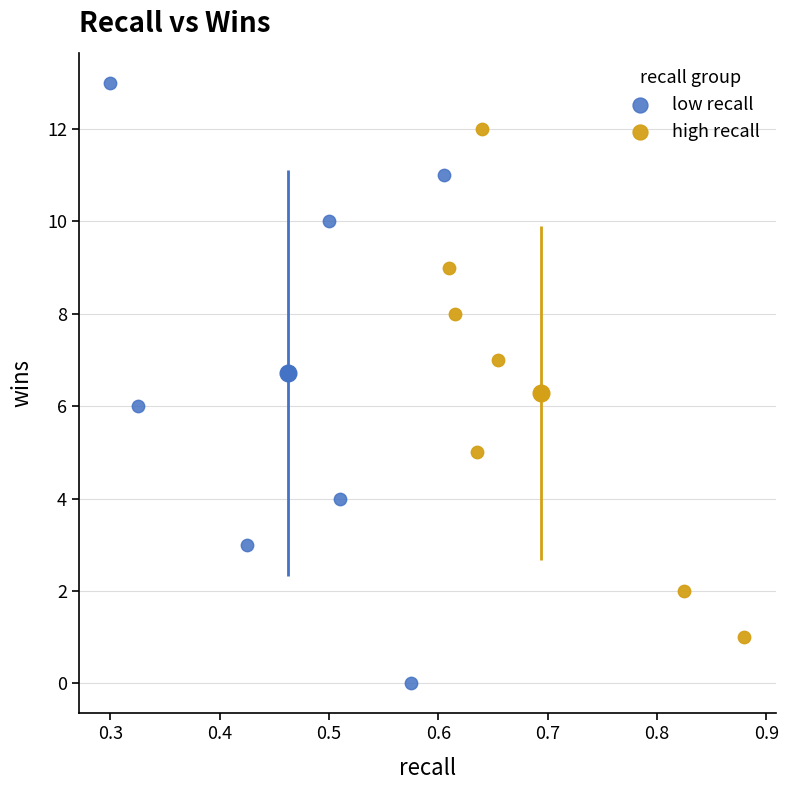

Which series contains the highest Y value?

low recall